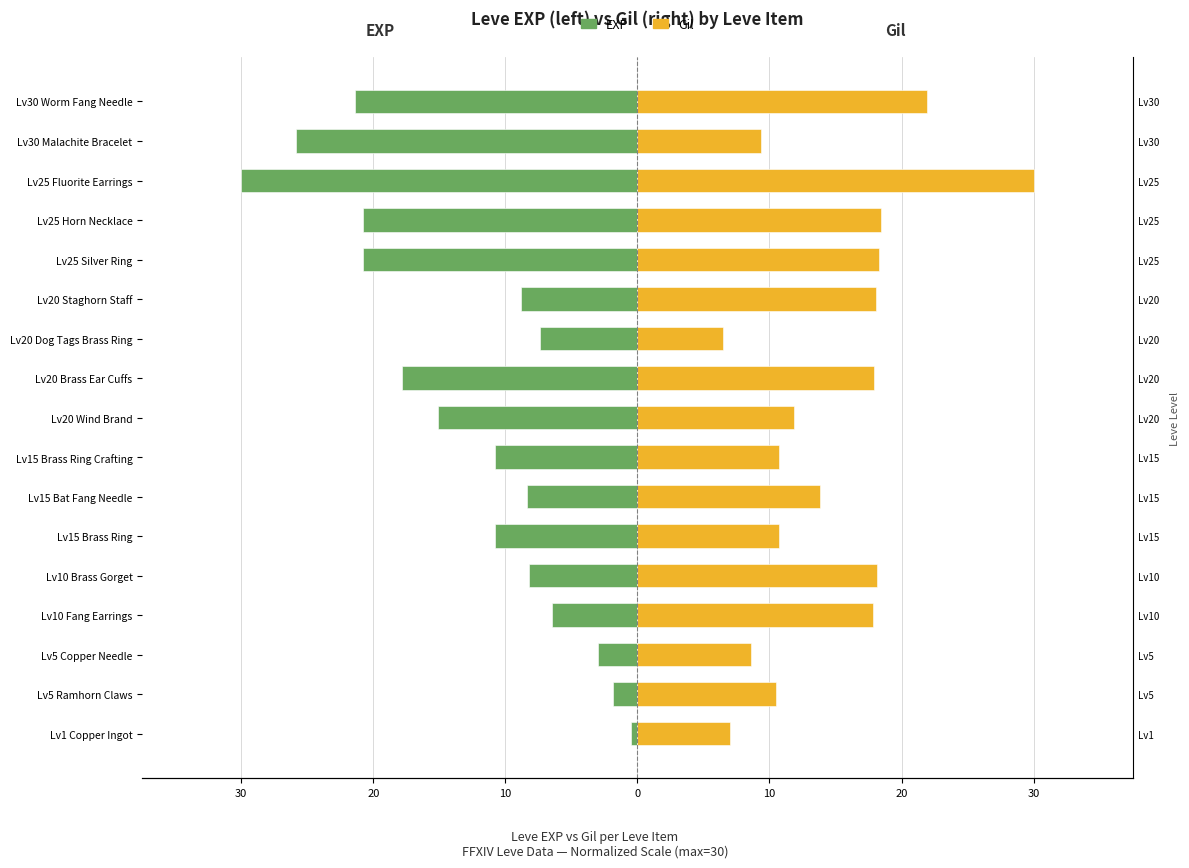

Where is EXP nearest to the value -15?

Lv20 Wind Brand